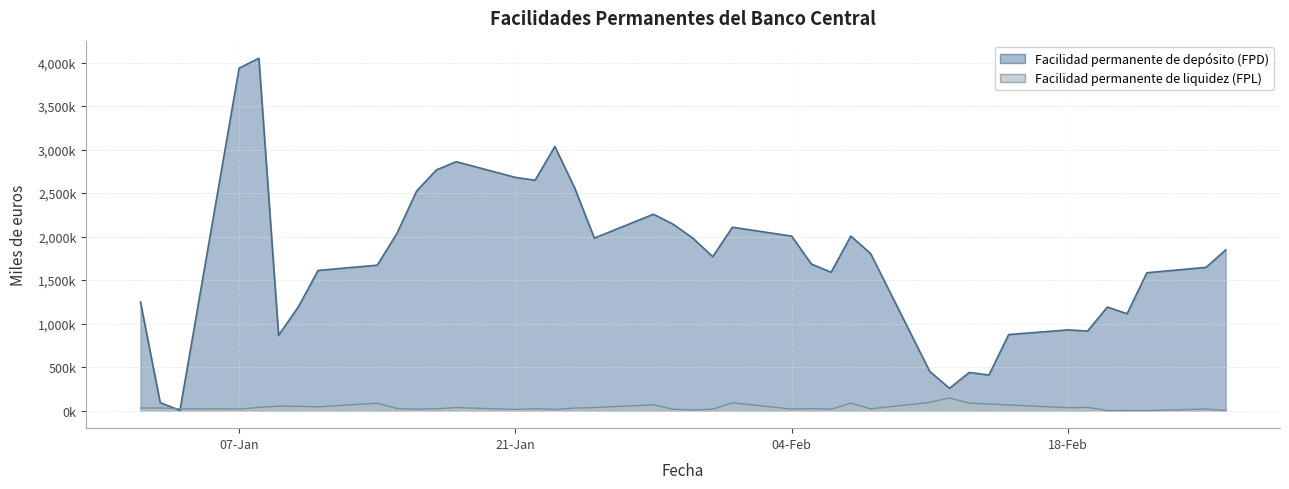

How many values in Facilidad permanente de liquidez (FPL) are above zero?

36